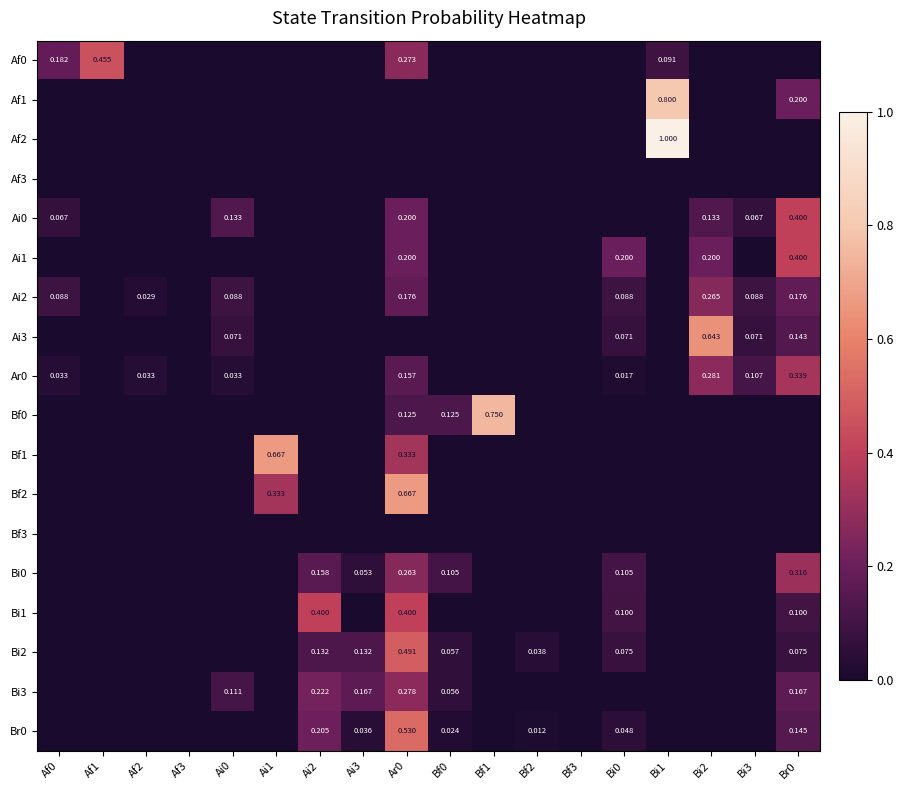

At how many categories does at least one series exceed 0?

16